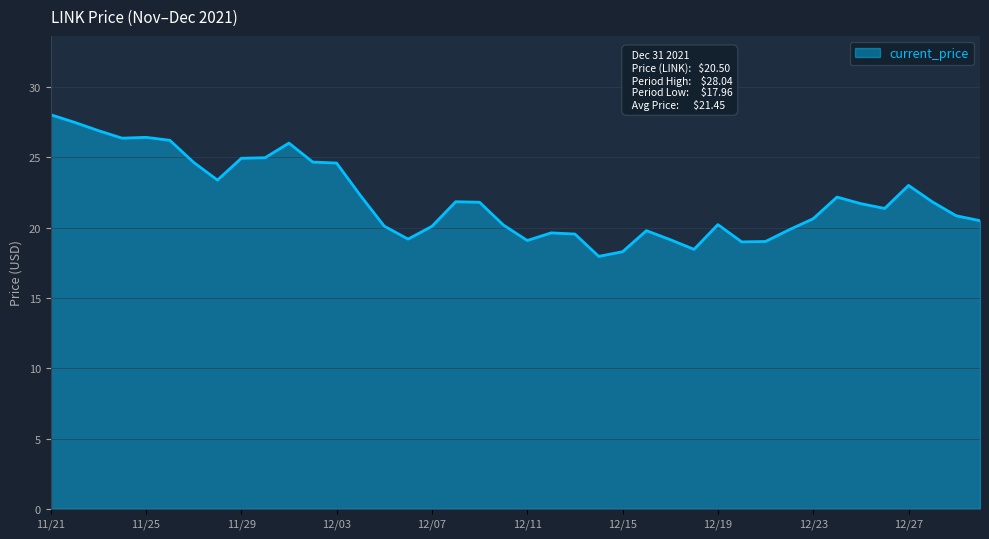

What is the greatest value displayed?

28.0